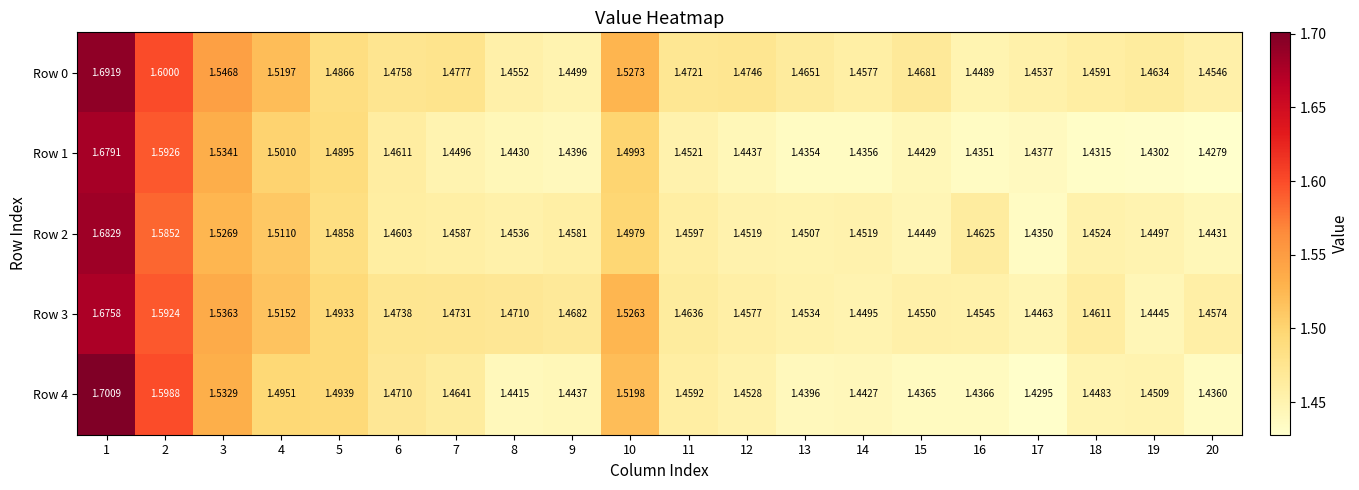

Which series has the largest total across all categories?

Row 0